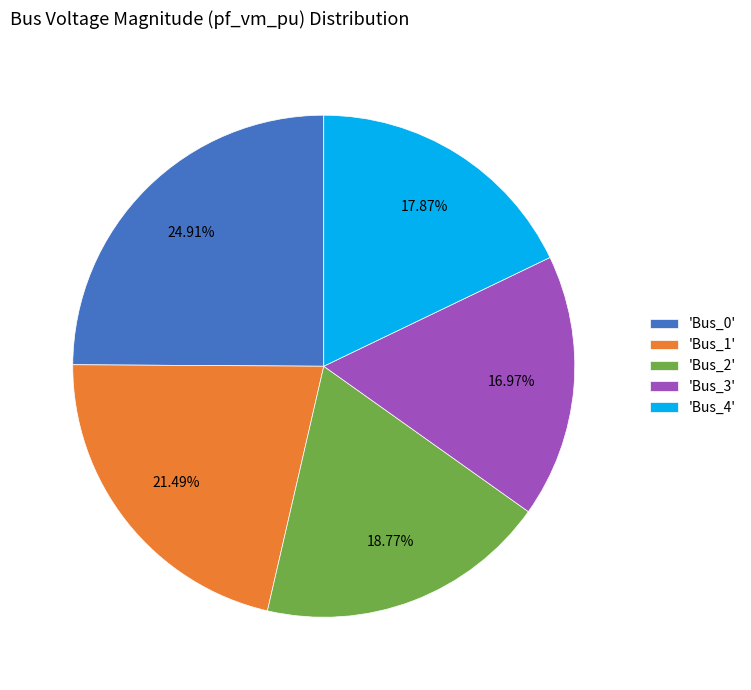

Which slice is the largest?

'Bus_0'